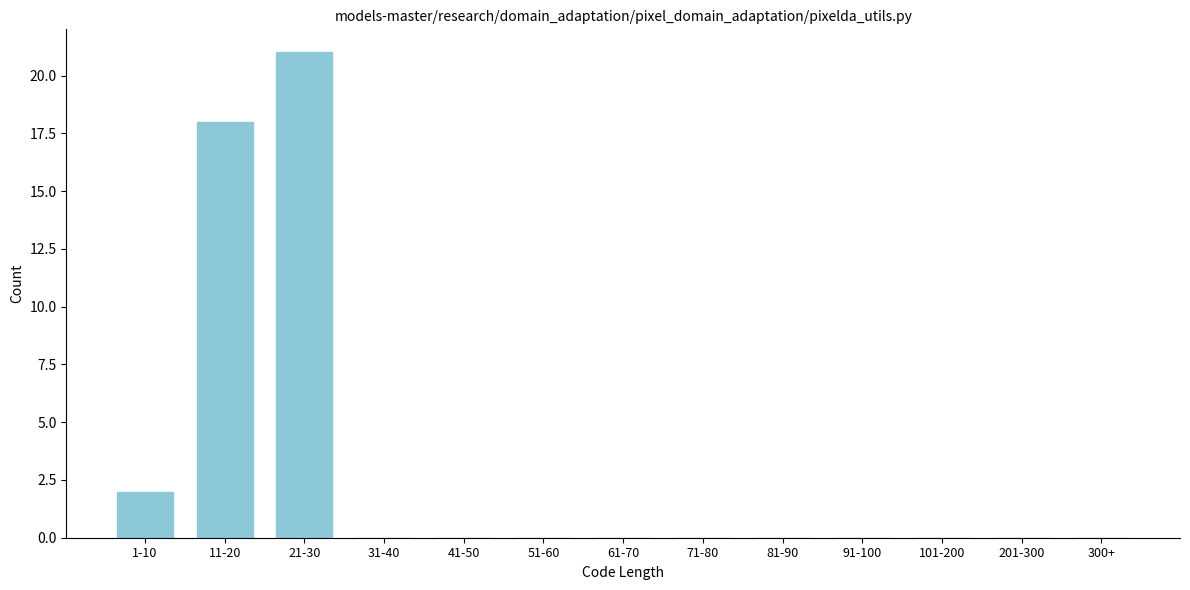

Reading right to left, list all the values displayed in this chart.

300+=0	201-300=0	101-200=0	91-100=0	81-90=0	71-80=0	61-70=0	51-60=0	41-50=0	31-40=0	21-30=21	11-20=18	1-10=2